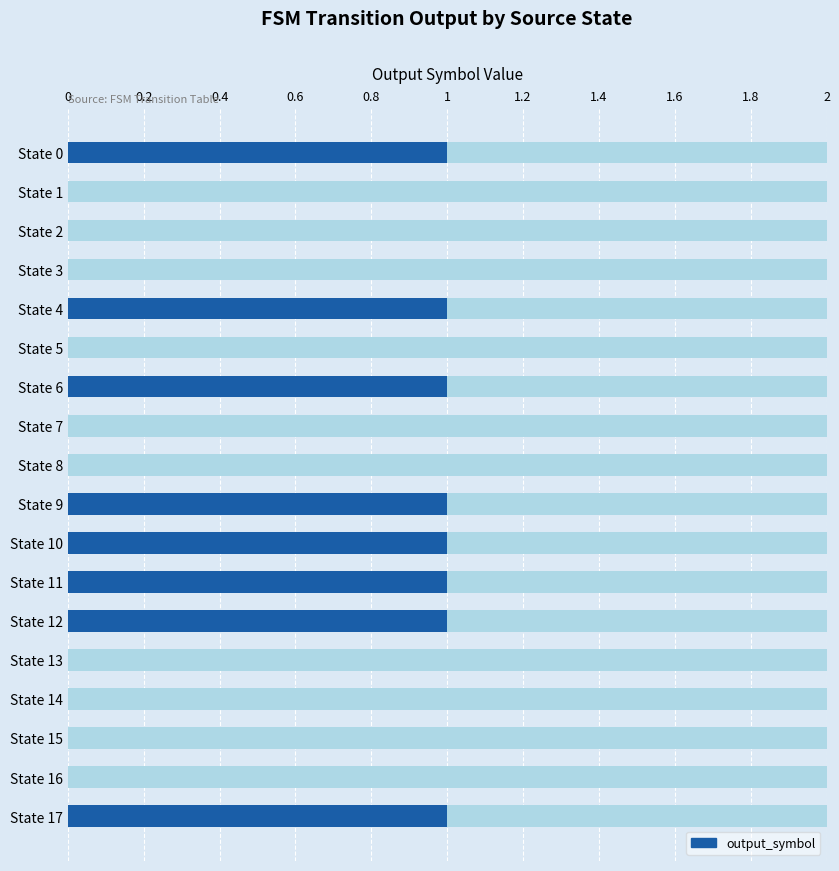

Does the chart contain any negative values?

No